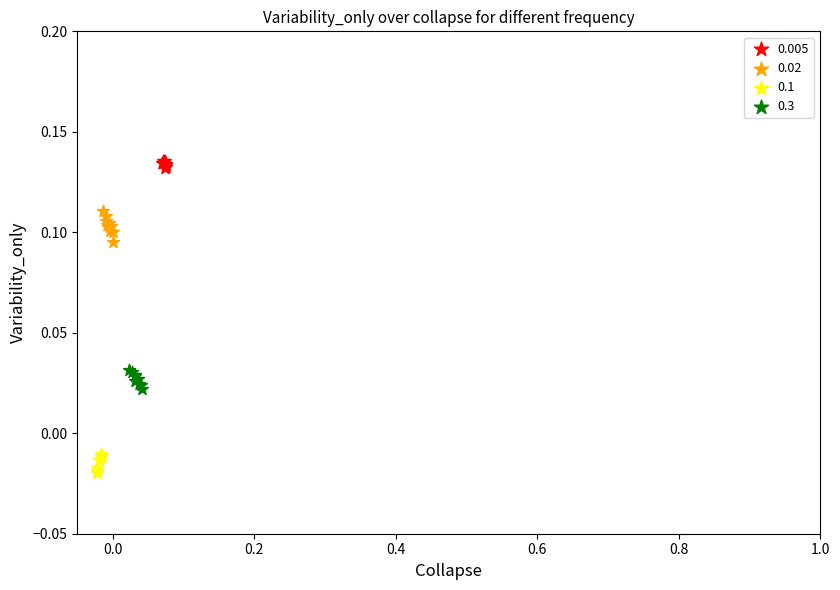

What are all the series names shown in the legend?

0.005, 0.02, 0.1, 0.3